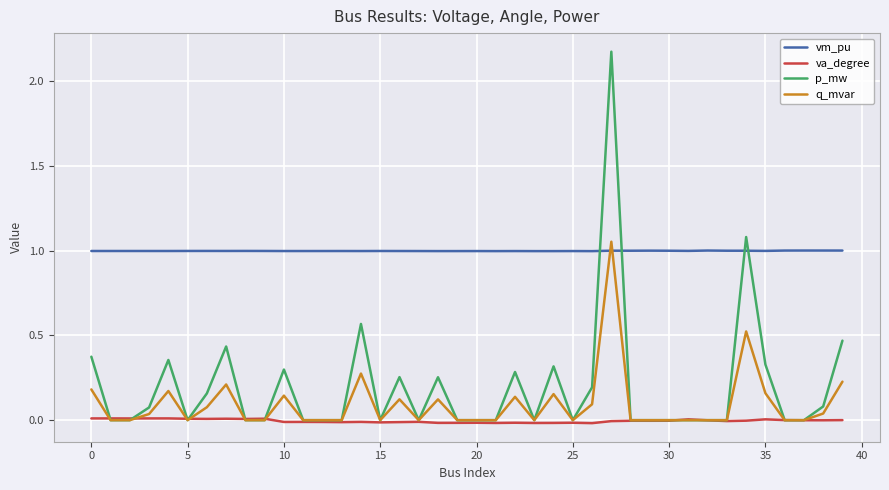

Which series has the largest total across all categories?

vm_pu